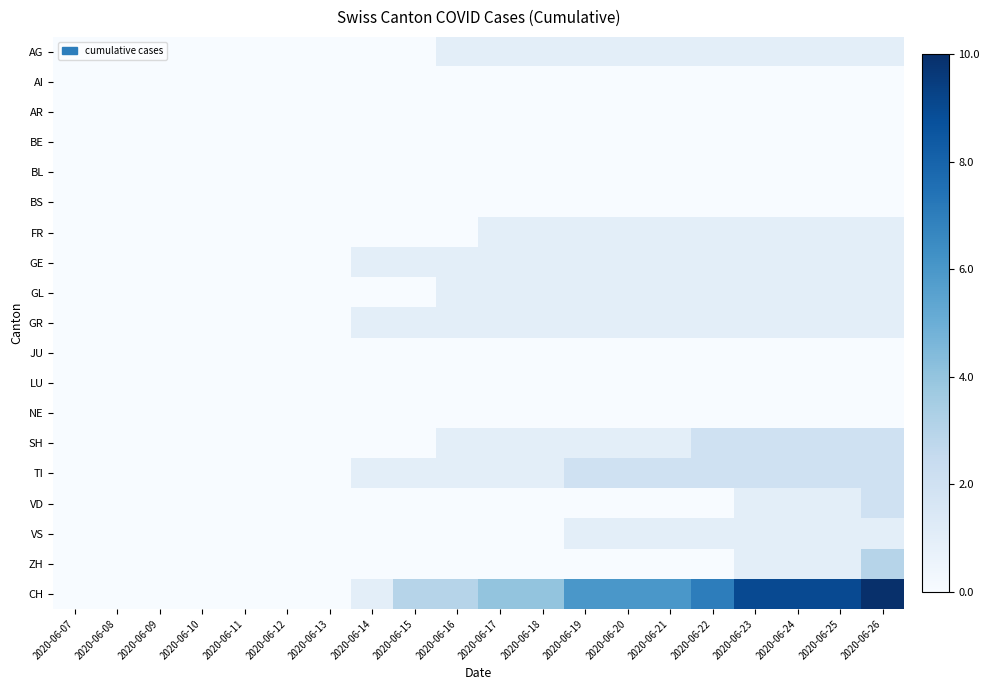

Which series has the largest total across all categories?

CH